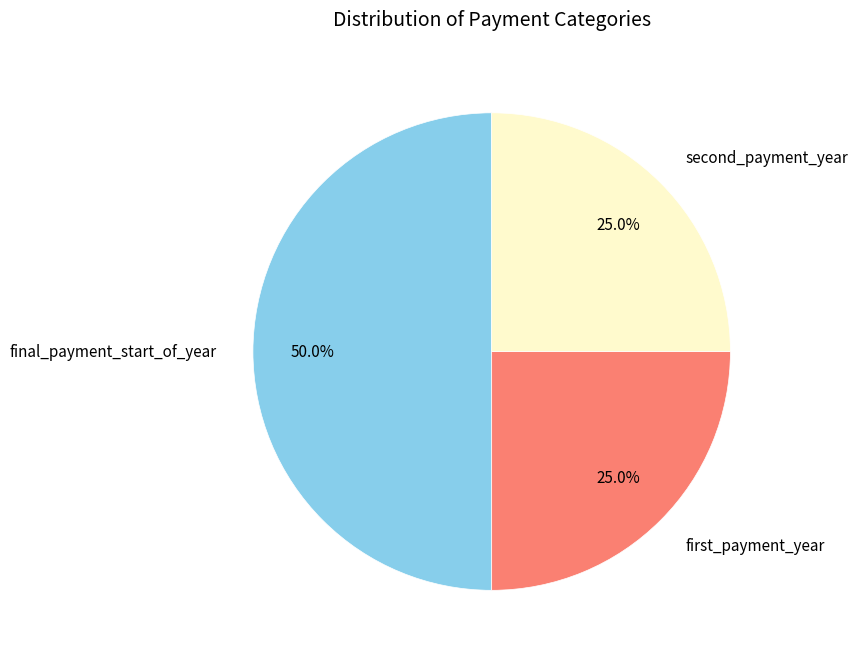

What is the largest slice in the pie chart?

final_payment_start_of_year